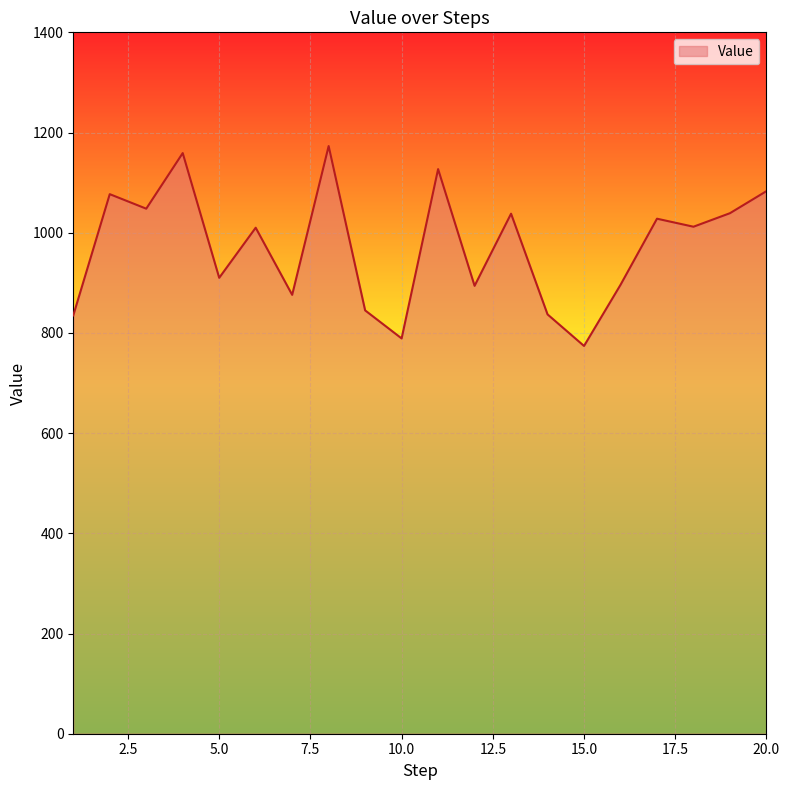

What is the greatest value displayed?

1173